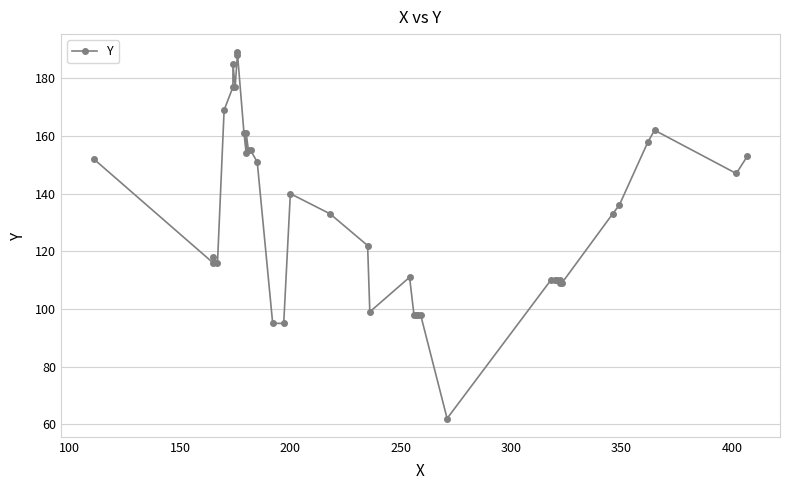

The chart shows a value of 182 at 20. True or false?

False